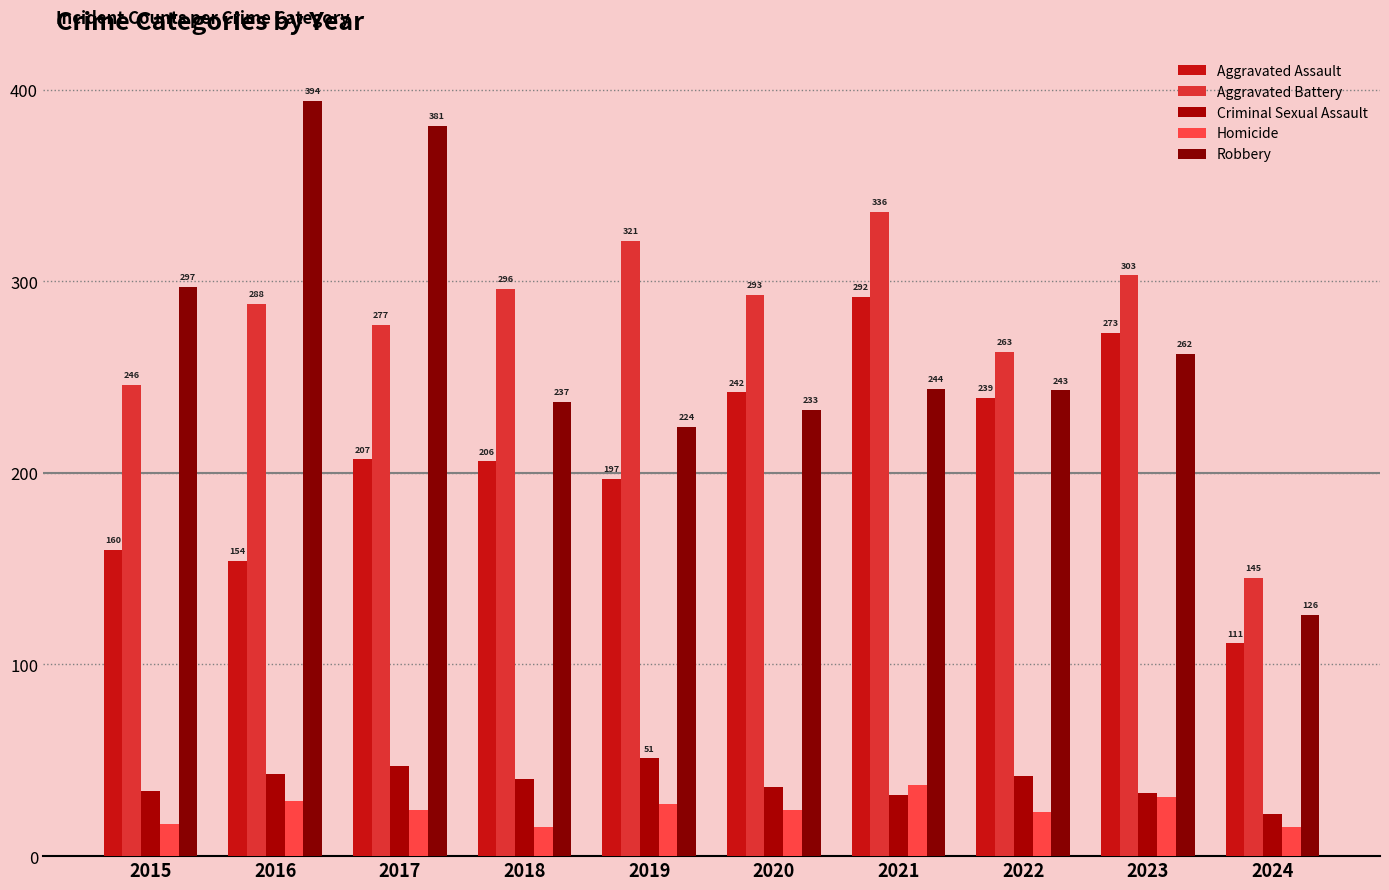

Which has a higher value, 2020 or 2022?

2020